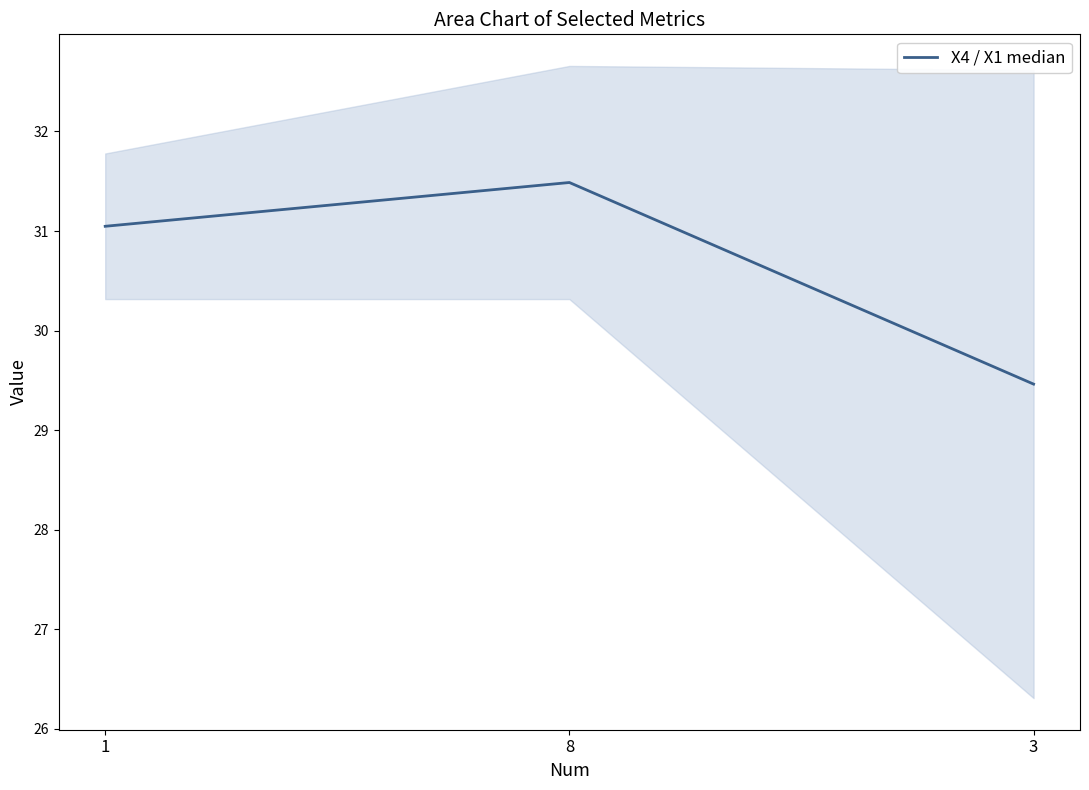

What is the value of the 2nd point from the left?

31.5